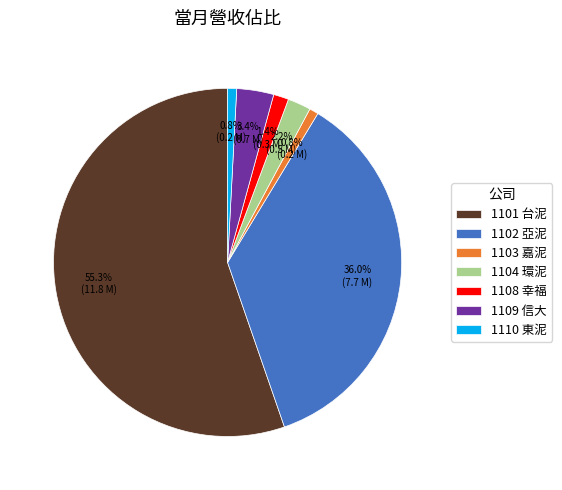

Which category has the biggest portion of the pie?

1101 台泥